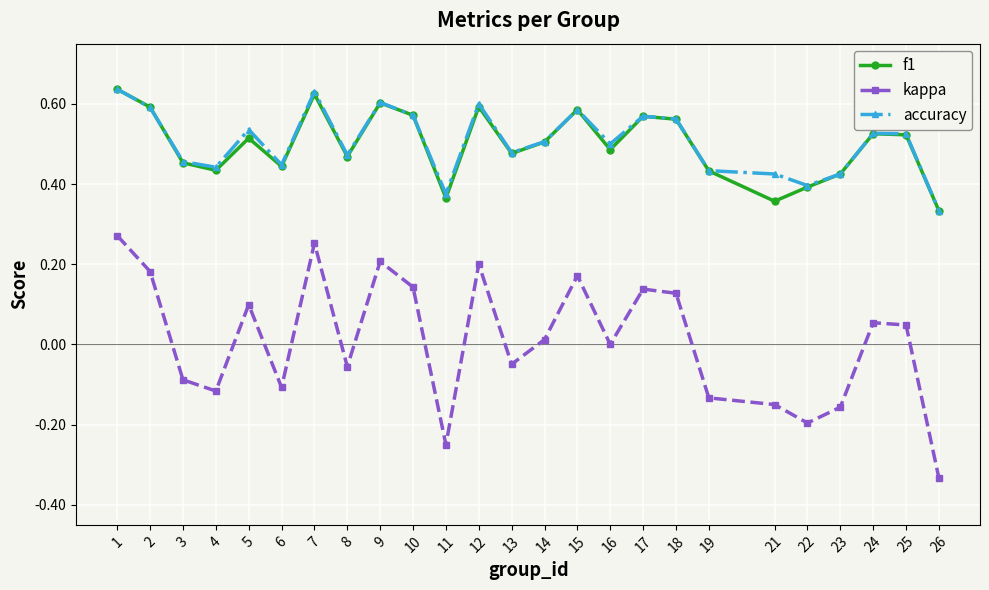

True or false: accuracy and kappa cross at least once.

False